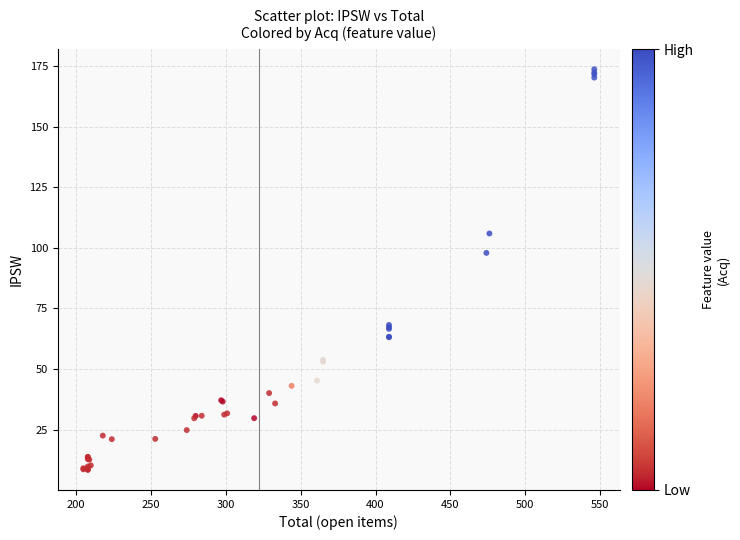

What Y value in the scatter plot is closest to 91?

97.9